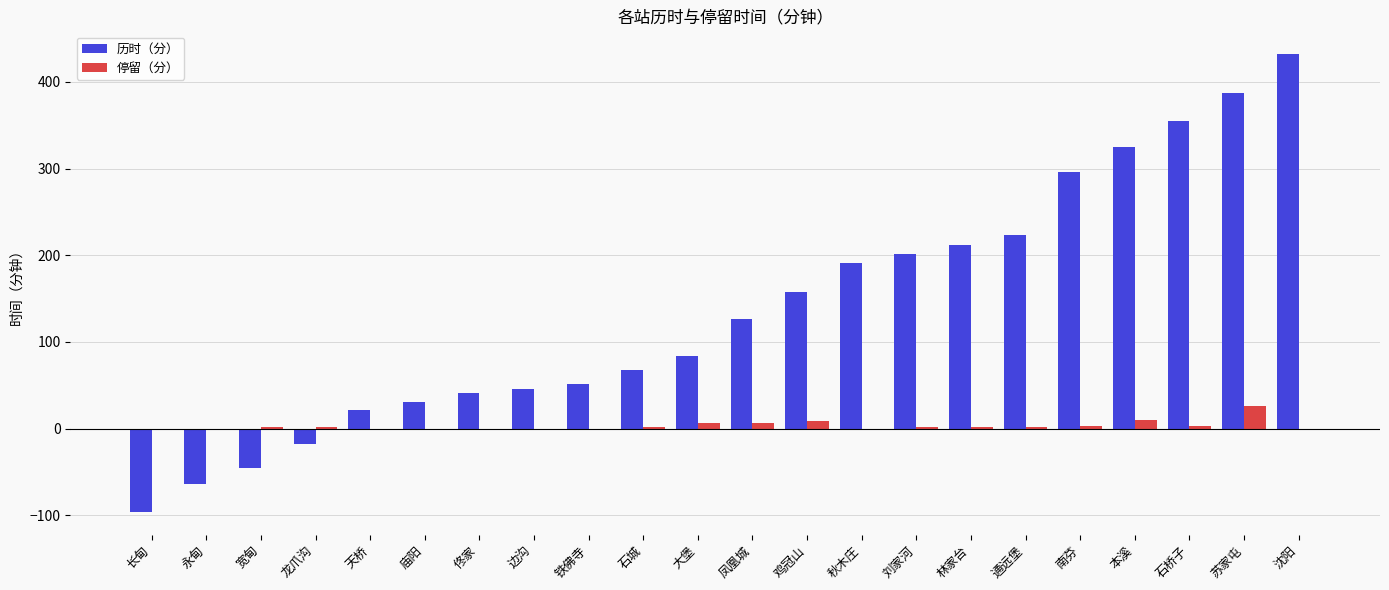

What is the difference between the 停留（分） values at 凤凰城 and 铁佛寺?

6